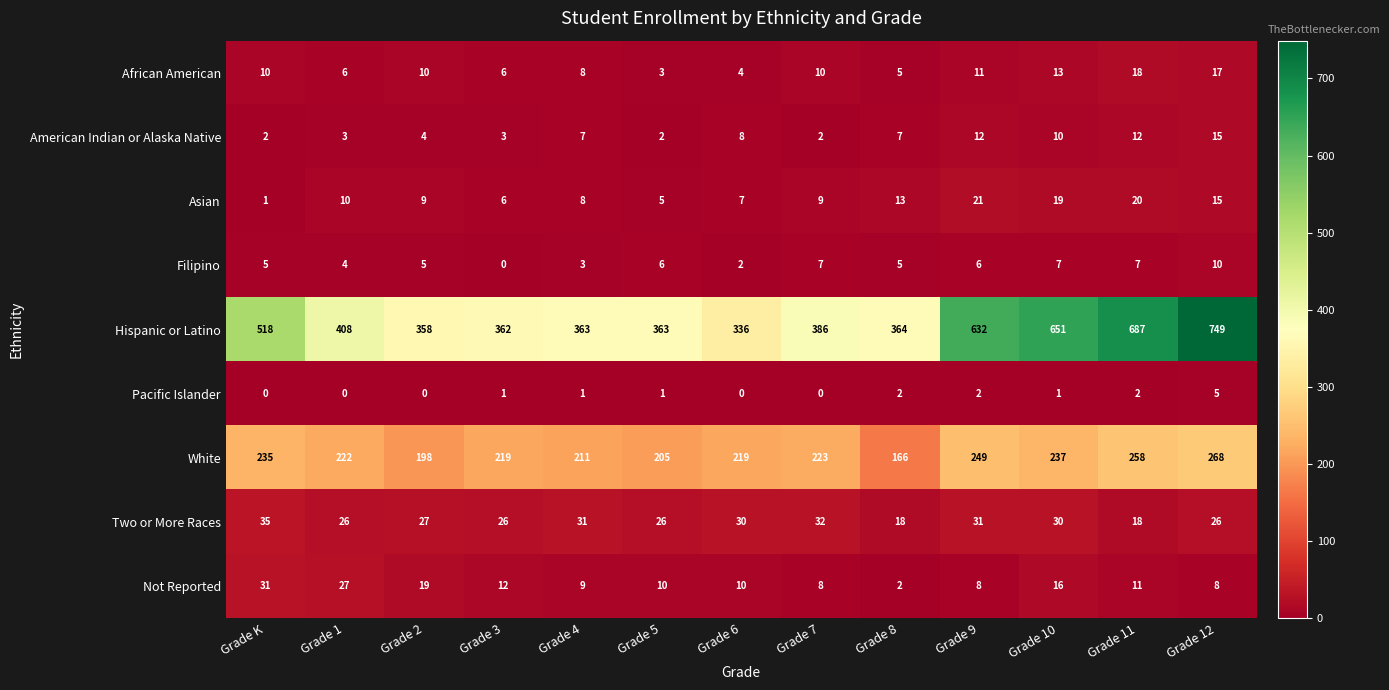

Which series changed the most between Grade 6 and Grade 12?

Hispanic or Latino